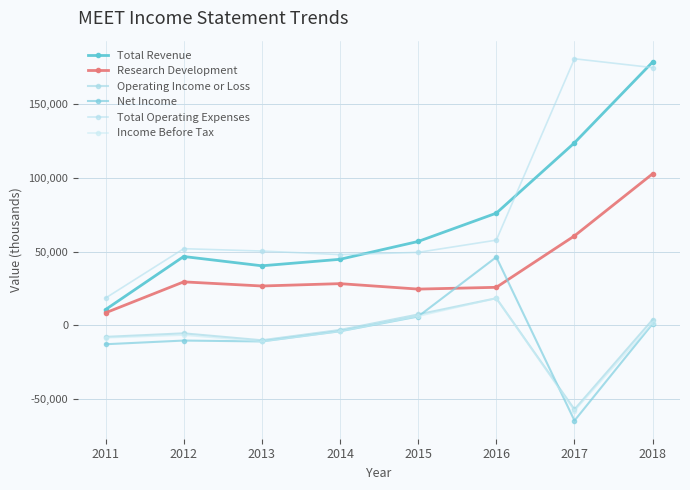

Reading left to right, extract all data points from this chart.

Total Revenue: 10700	46700	40400	44800	56900	76100	123800	178600
Research Development: 8500	29500	26700	28300	24600	25800	60700	102800
Operating Income or Loss: -7800	-5400	-10100	-3100	7400	18400	-57000	3900
Net Income: -12800	-10300	-10900	-4000	6000	46300	-64600	1100
Total Operating Expenses: 18500	52000	50400	48000	49500	57800	180800	174800
Income Before Tax: -8400	-6600	-10900	-4000	6200	18400	-57900	1600